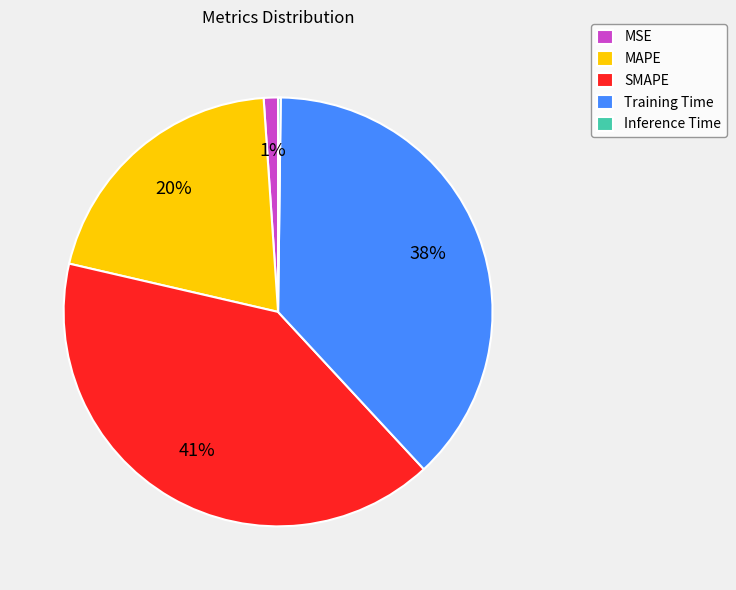

Is MSE the majority of the pie?

No